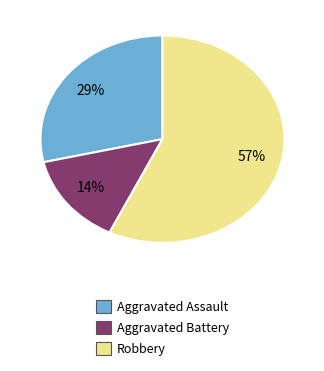

Does Aggravated Assault represent more than half of the total?

No